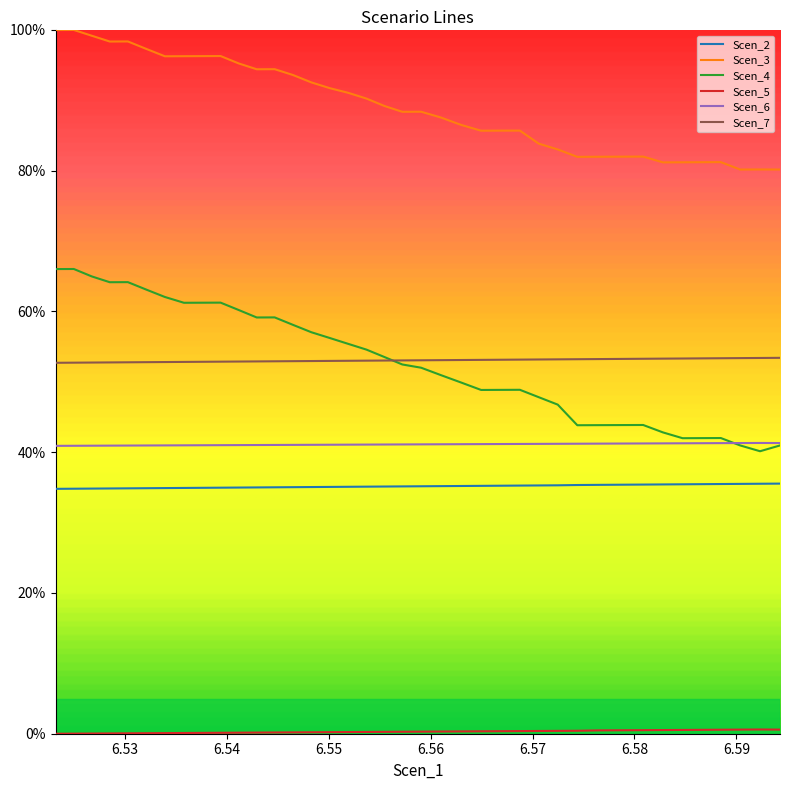

True or false: Scen_7 and Scen_6 cross at least once.

False